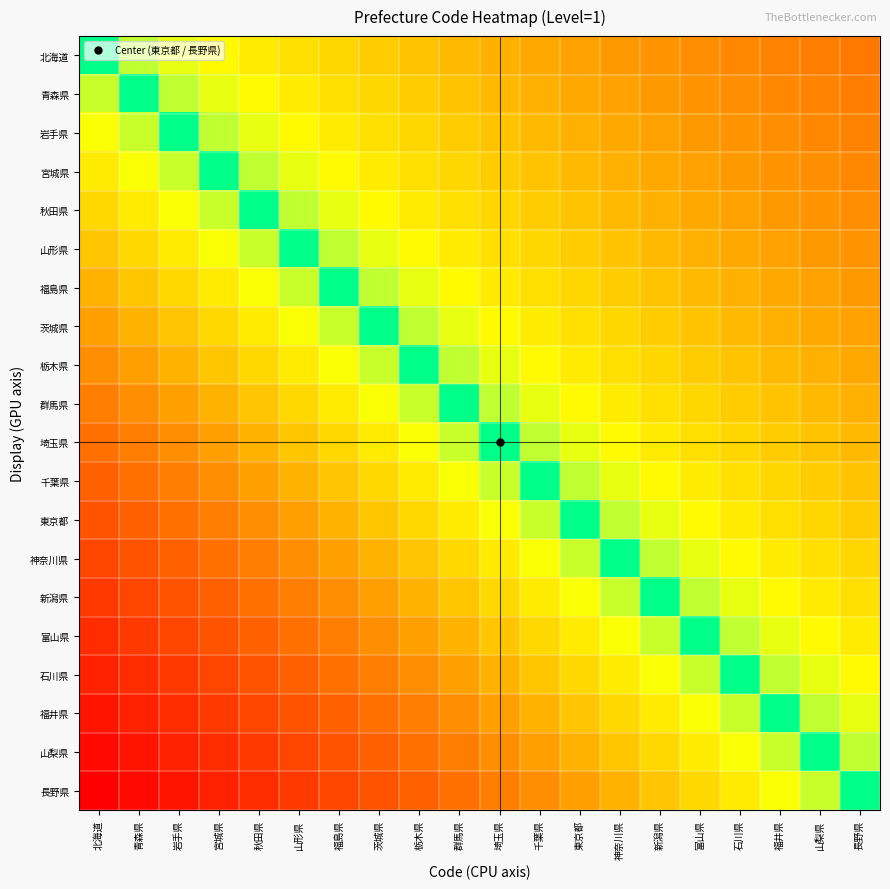

Which label corresponds to the smallest value in the chart?

北海道